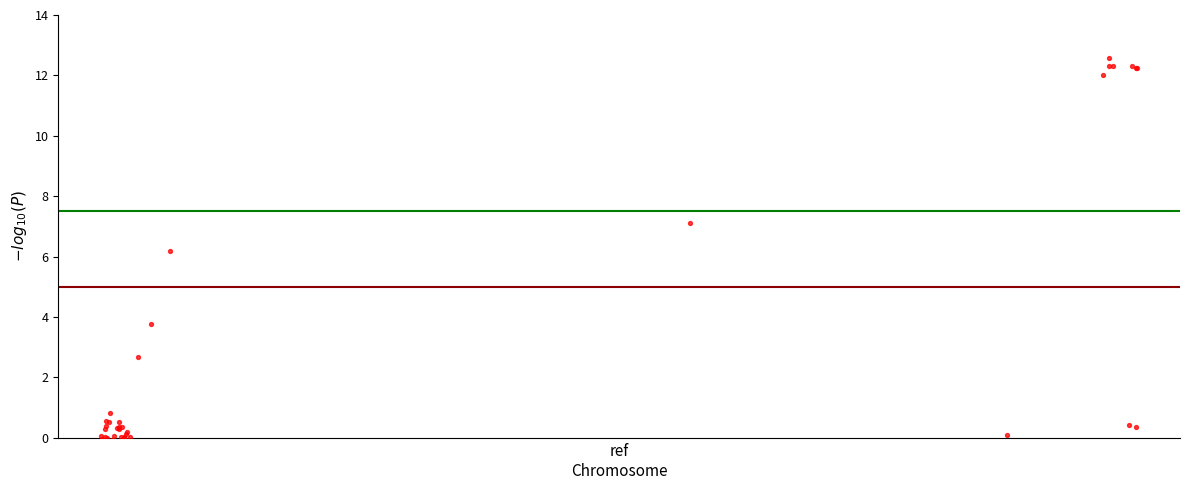

What Y value in the scatter plot is closest to 6?

6.2